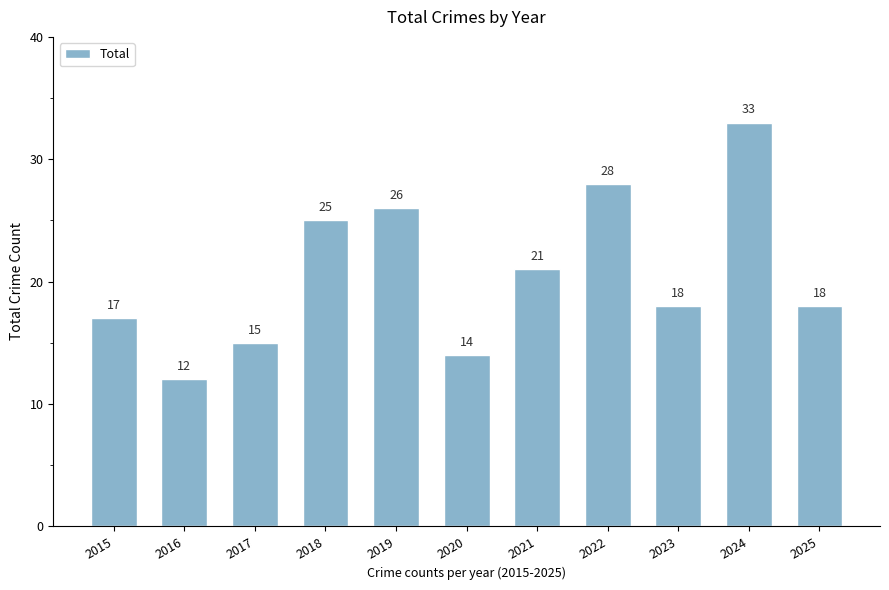

How many bars are there in total?

11